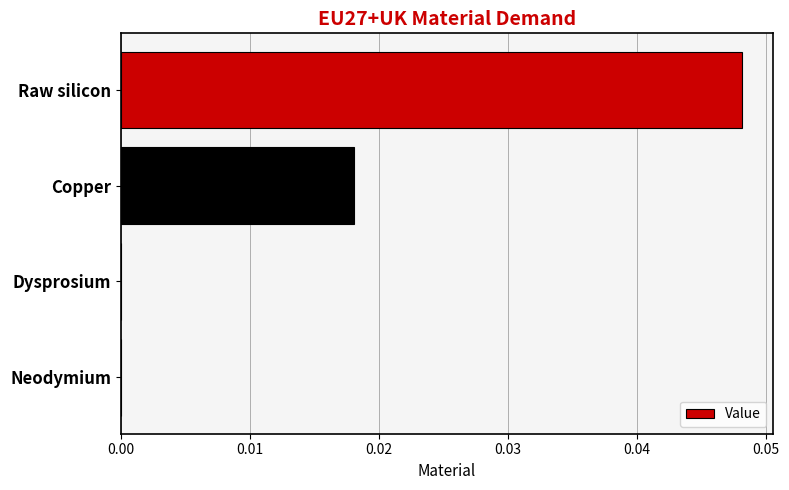

Between Neodymium and Raw silicon, which is larger?

Raw silicon